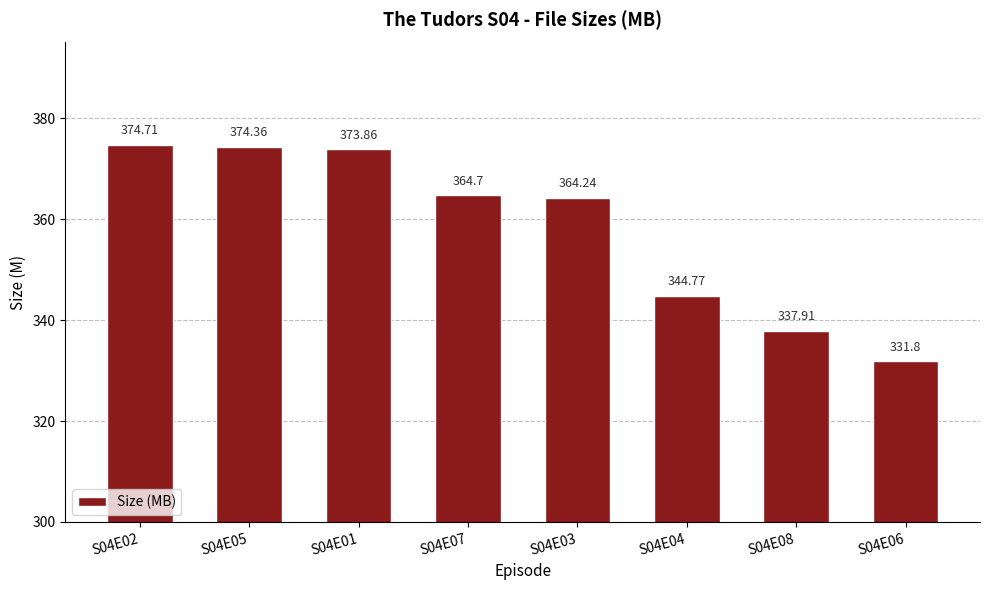

Reading right to left, transcribe all the data shown in this chart.

331.8	337.9	344.8	364.2	364.7	373.9	374.4	374.7